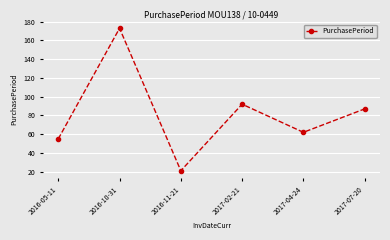

Reading left to right, what are all the values shown in this chart?

55	173	21	92	62	87